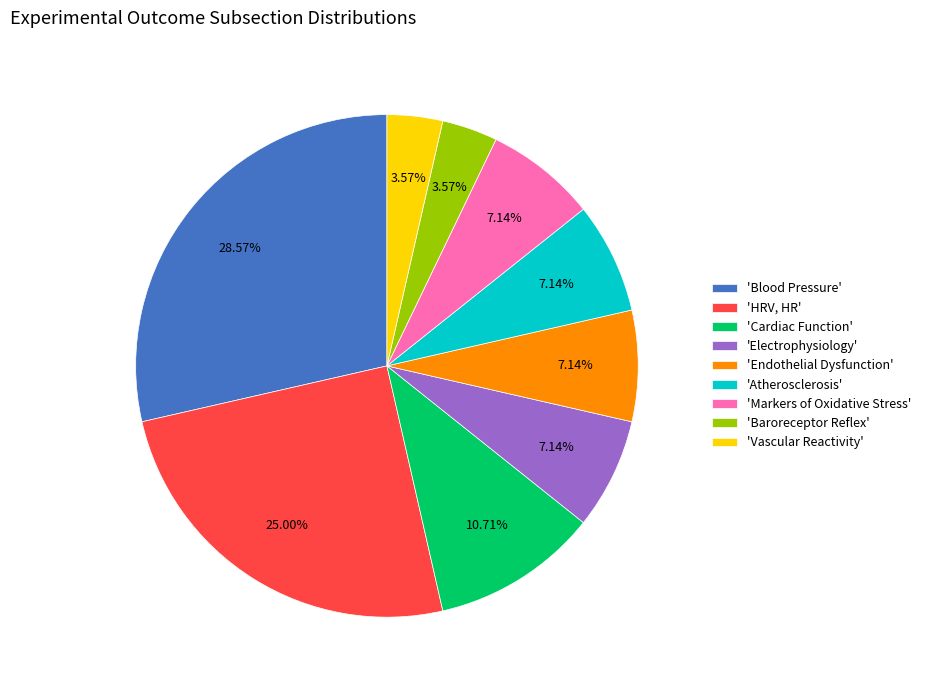

Does 'Markers of Oxidative Stress' represent more than half of the total?

No